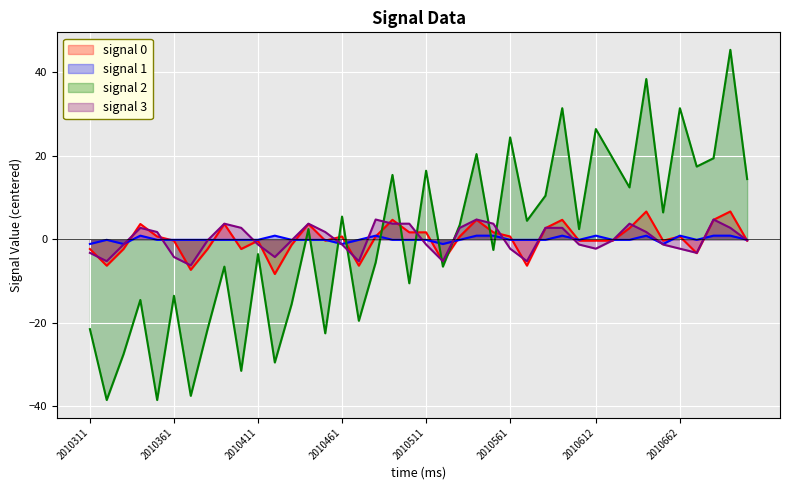

What is the lowest value of the signal 0 series?

-8.3